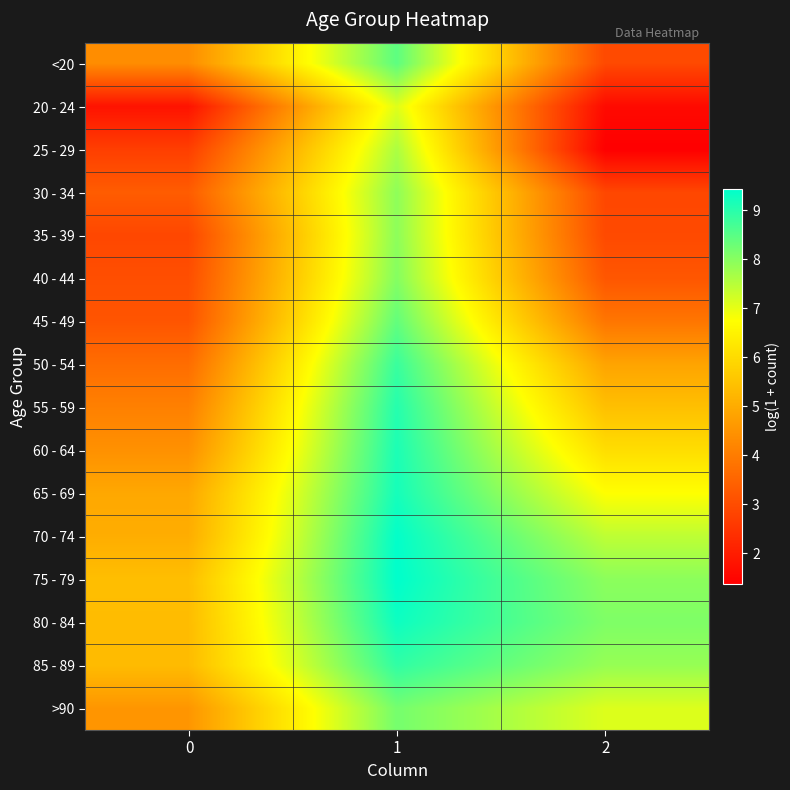

What is the maximum value shown in the chart?

9.4